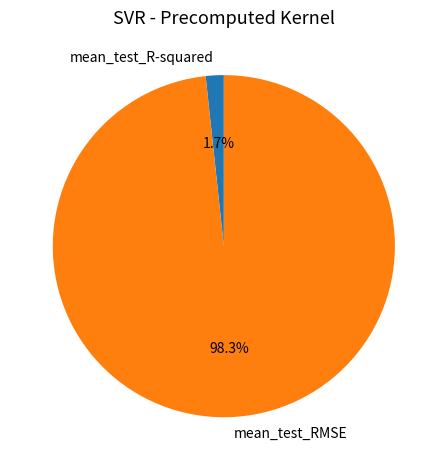

To the nearest percent, what percentage of the pie is mean_test_RMSE?

98%